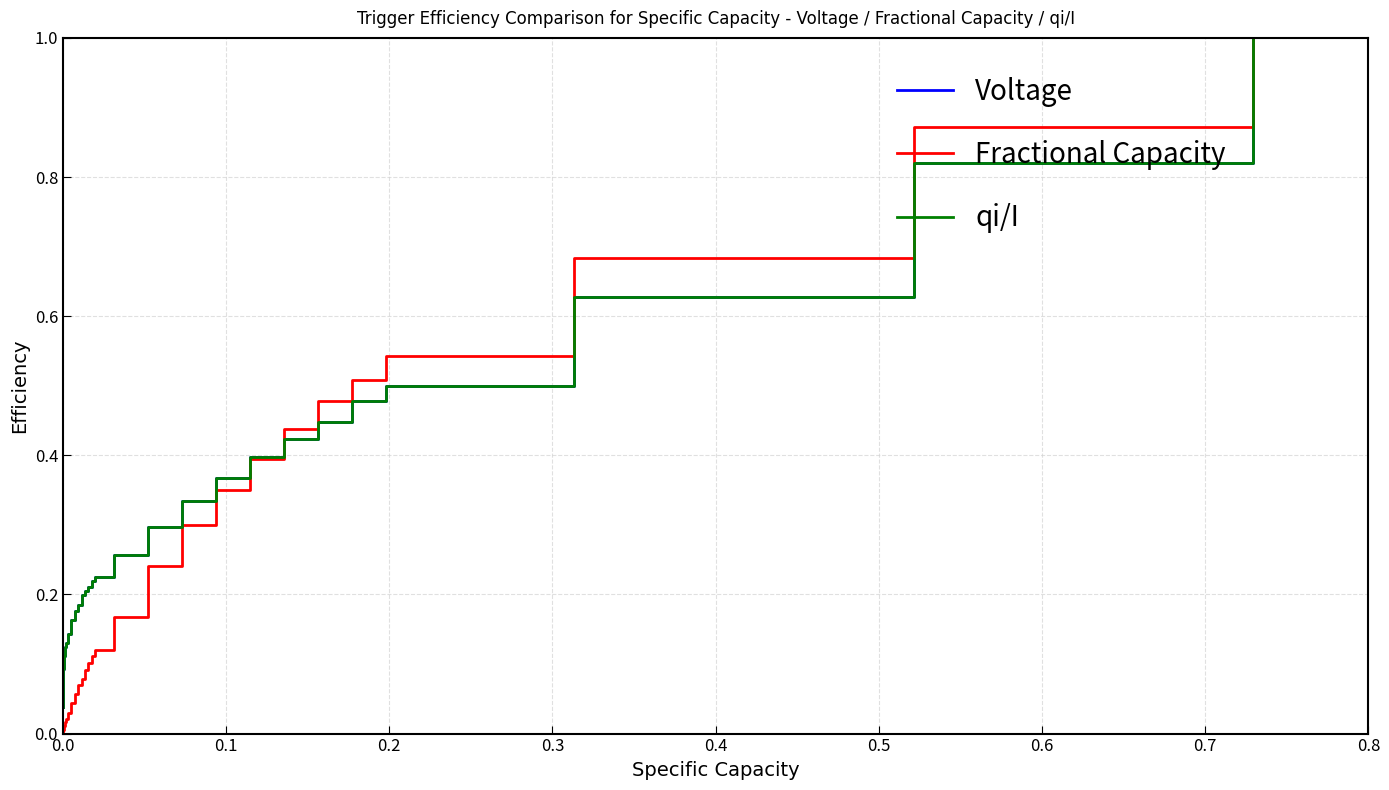

Which series has the widest spread of values?

Fractional Capacity